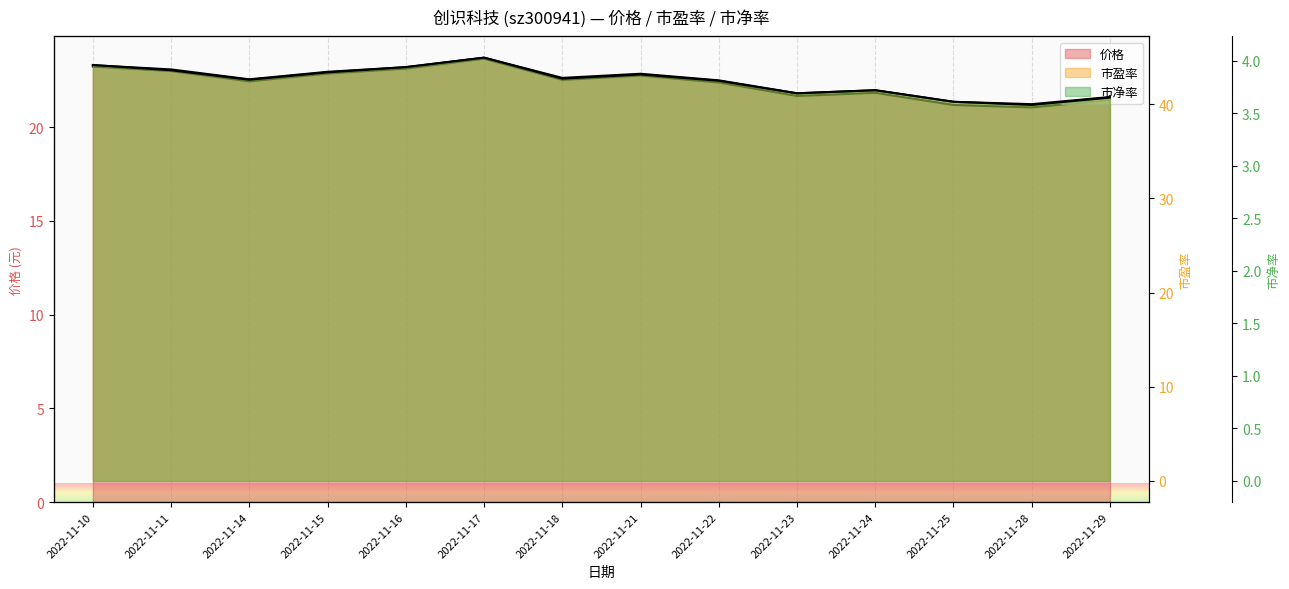

Reading left to right, extract all data points from this chart.

价格: 2022-11-10=23.2	2022-11-11=23.0	2022-11-14=22.4	2022-11-15=22.9	2022-11-16=23.1	2022-11-17=23.7	2022-11-18=22.5	2022-11-21=22.8	2022-11-22=22.4	2022-11-23=21.7	2022-11-24=21.8	2022-11-25=21.2	2022-11-28=21.1	2022-11-29=21.5
市盈率: 2022-11-10=44.2	2022-11-11=43.7	2022-11-14=42.7	2022-11-15=43.5	2022-11-16=44.0	2022-11-17=45.0	2022-11-18=42.8	2022-11-21=43.2	2022-11-22=42.5	2022-11-23=41.2	2022-11-24=41.5	2022-11-25=40.3	2022-11-28=40.0	2022-11-29=40.8
市净率: 2022-11-10=4.0	2022-11-11=3.9	2022-11-14=3.8	2022-11-15=3.9	2022-11-16=3.9	2022-11-17=4.0	2022-11-18=3.8	2022-11-21=3.9	2022-11-22=3.8	2022-11-23=3.7	2022-11-24=3.7	2022-11-25=3.6	2022-11-28=3.6	2022-11-29=3.6